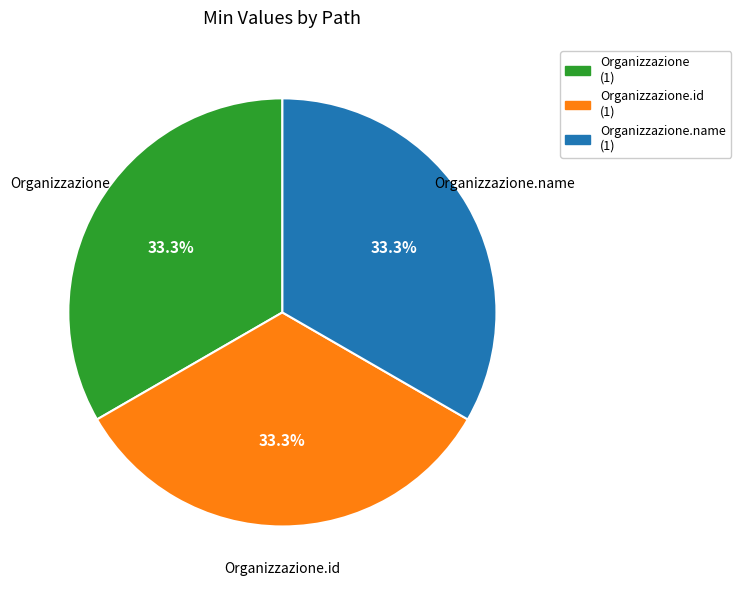

Does any single category account for the majority?

No